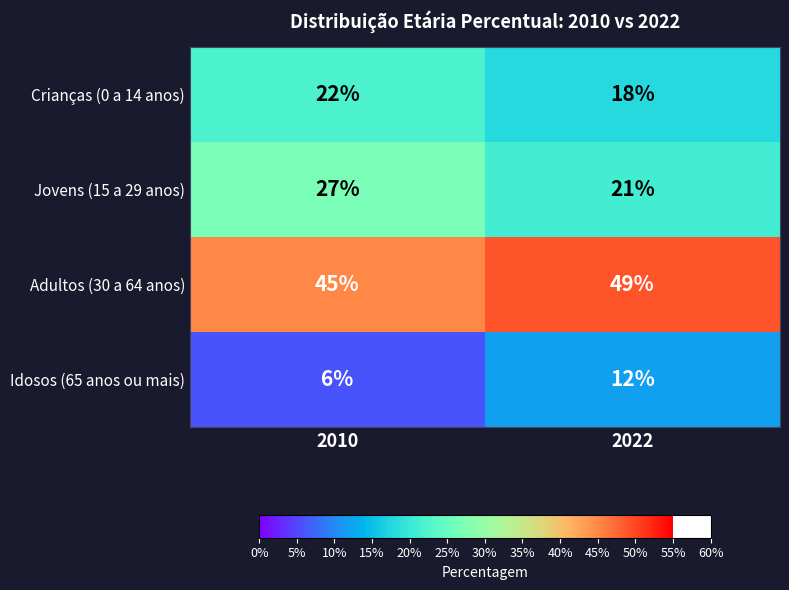

Which category has the lowest value across all series?

2010